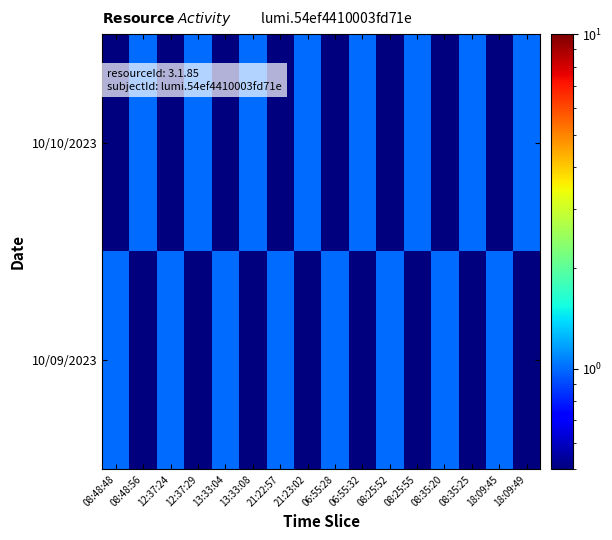

How many categories are shown in the chart?

16